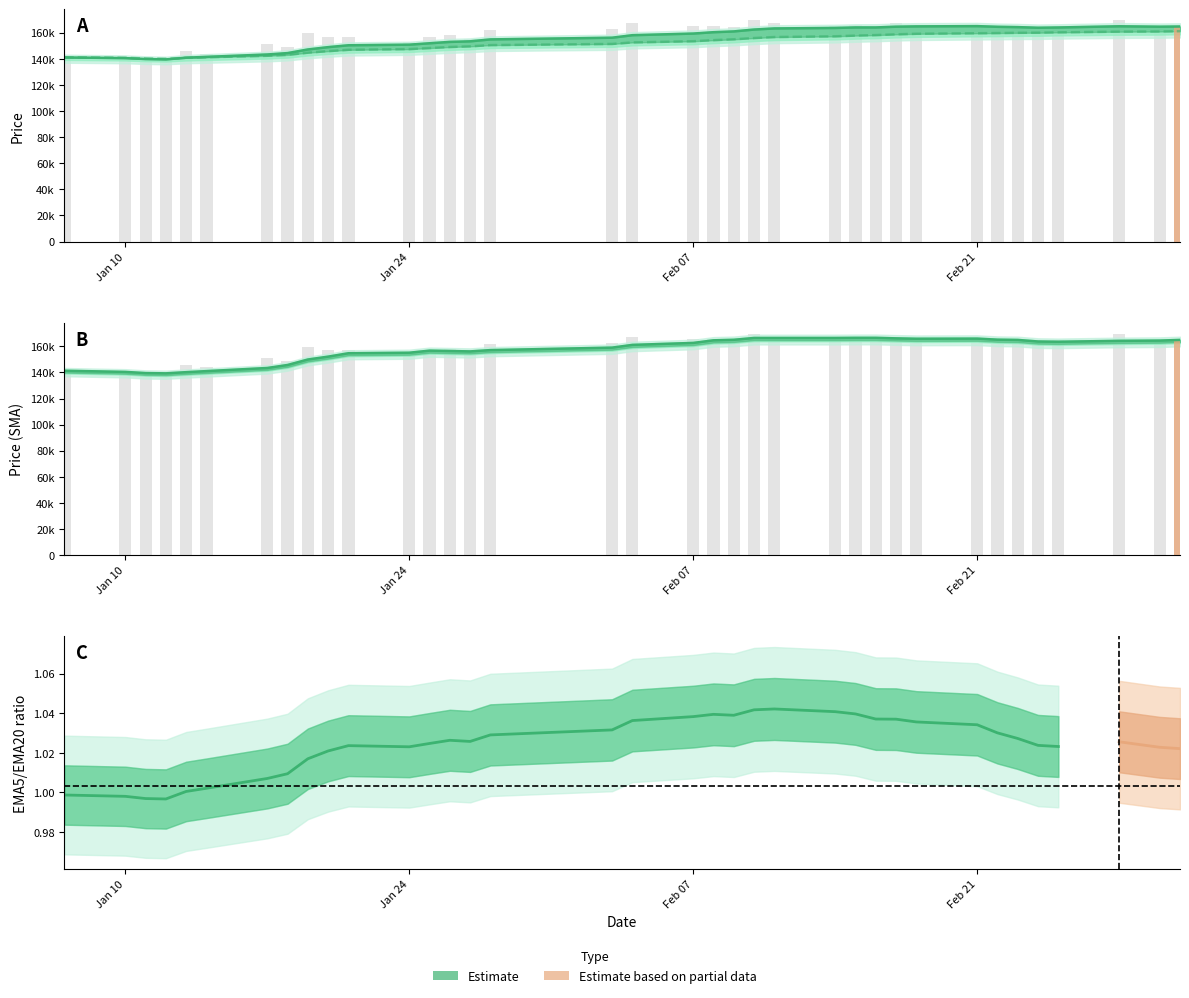

Reading right to left, transcribe all the data shown in this chart.

EMA5: 164754.6	164605.4	164926.8	164011.1	163813.1	164276.5	164532.3	165040.0	164847.4	164616.1	164036.9	164044.3	163650.8	163278.2	162426.4	160996.7	160388.4	159350.5	158097.9	156175.7	154876.9	153406.3	152971.2	151917.9	150843.4	150382.2	148946.8	147170.1	144392.6	143327.8	141497.8	140877.1	139542.0	139831.1	140532.1	141044.4
SMA5: 164900.0	164400.0	164200.0	163500.0	163700.0	164900.0	165100.0	165900.0	165800.0	166100.0	166500.0	166500.0	166400.0	166400.0	166400.0	165000.0	164600.0	162600.0	161100.0	159000.0	157100.0	156100.0	156400.0	156700.0	155100.0	154700.0	152100.0	149900.0	145700.0	143400.0	141000.0	140200.0	139300.0	139500.0	140400.0	141300.0